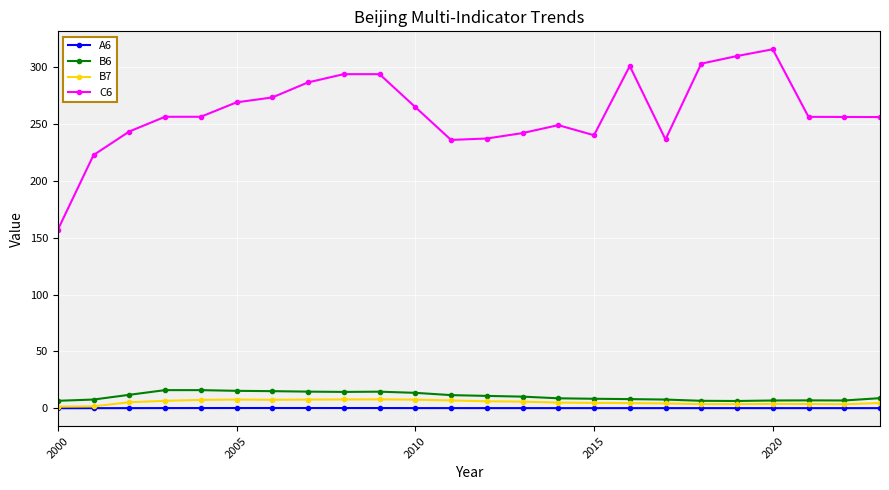

What is the value of the B7 point at the 8th from the left?

7.8